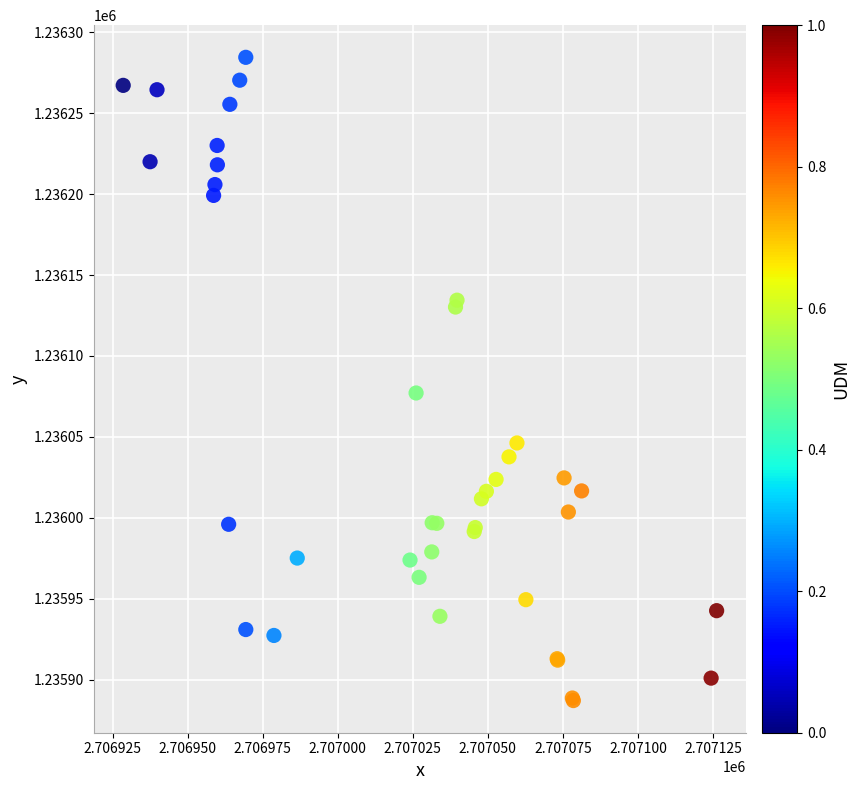

What Y value in the scatter plot is closest to 1236085?

1236077.1